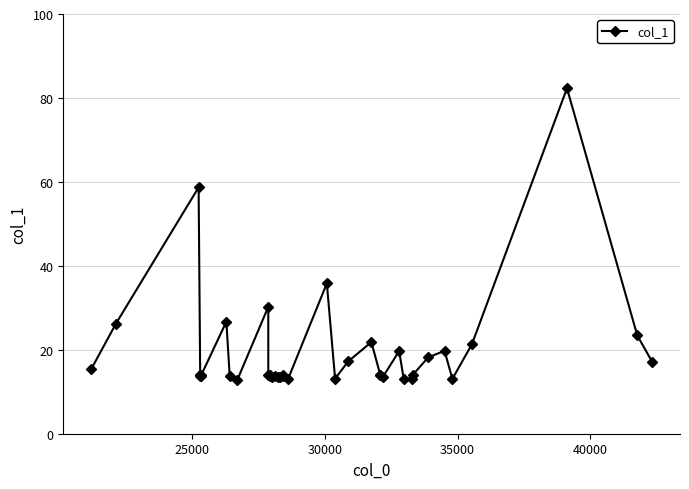

How many distinct data groups are displayed?

1